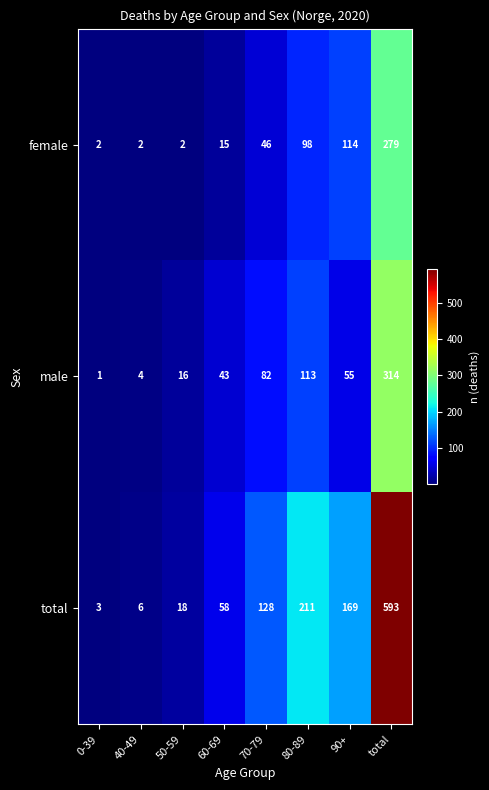

What is the total value across all series at 0-39?

6